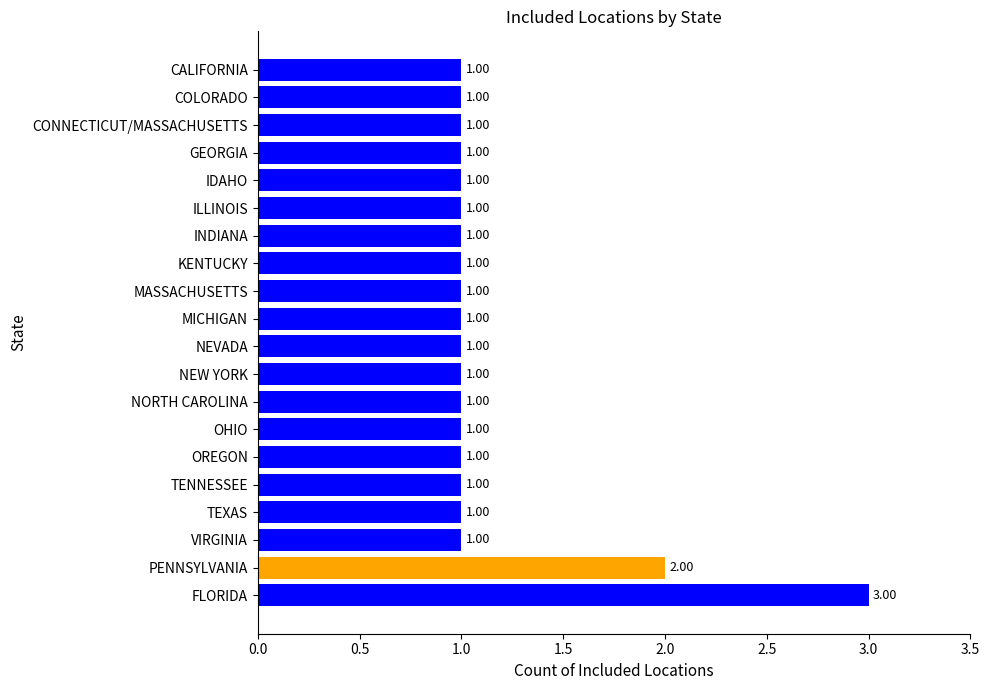

Which category has the highest value across all series?

FLORIDA